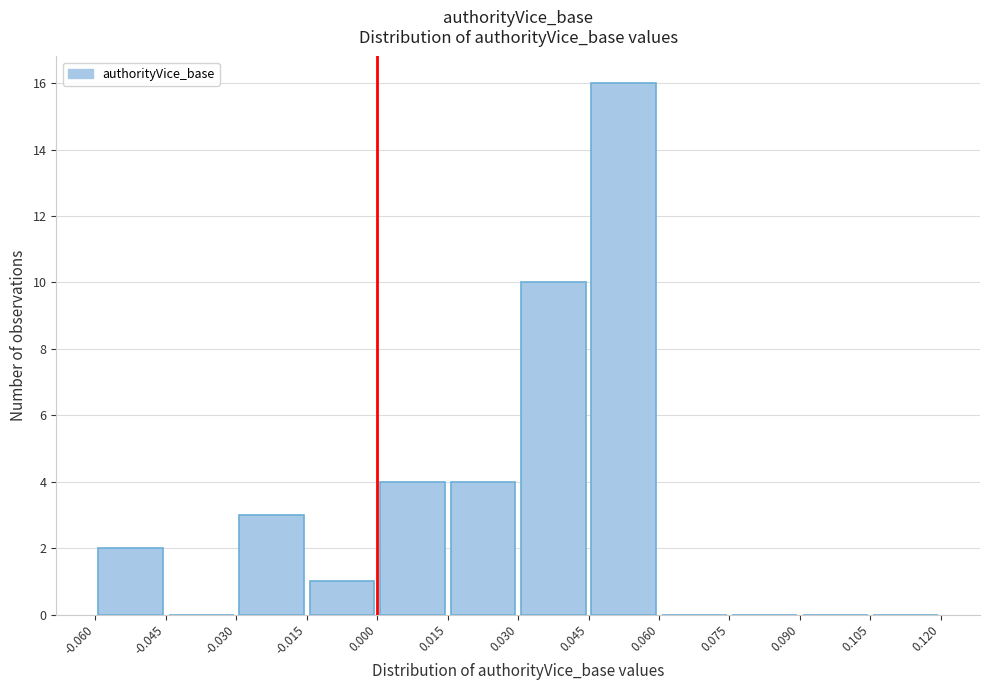

How tall is the bar that spans 0.045 to 0.060 on the x-axis? The values are not printed on the chart, so give them approximately, as read against the axis.

16